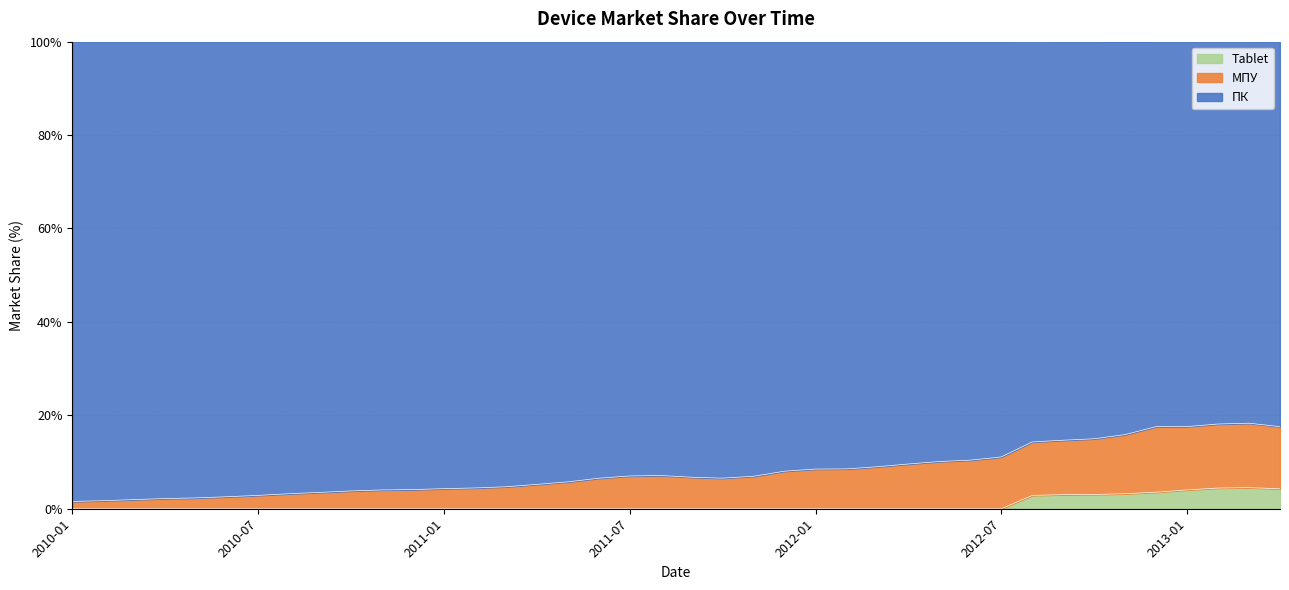

True or false: МПУ has a value of 3.5 at 2013-04.

False